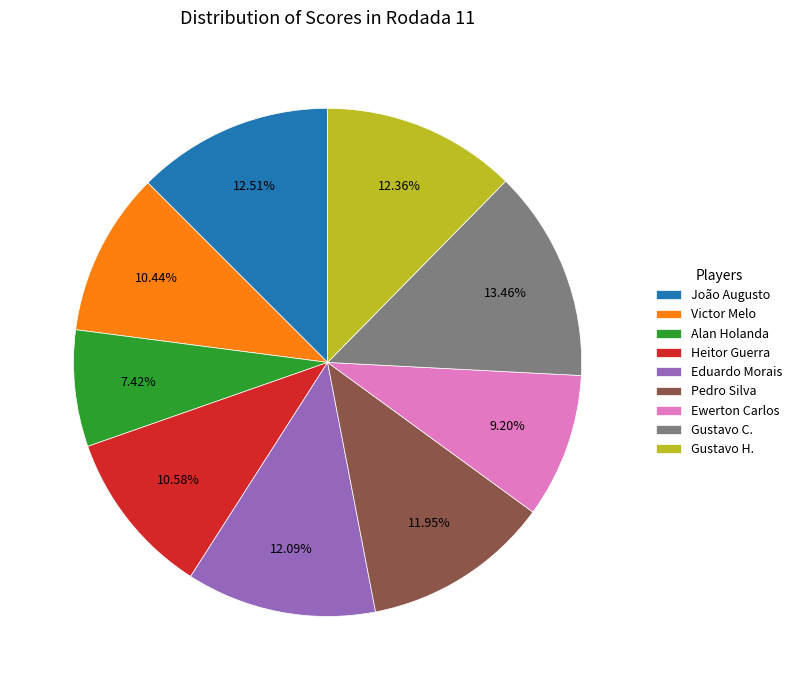

Which slice is the smallest?

Alan Holanda